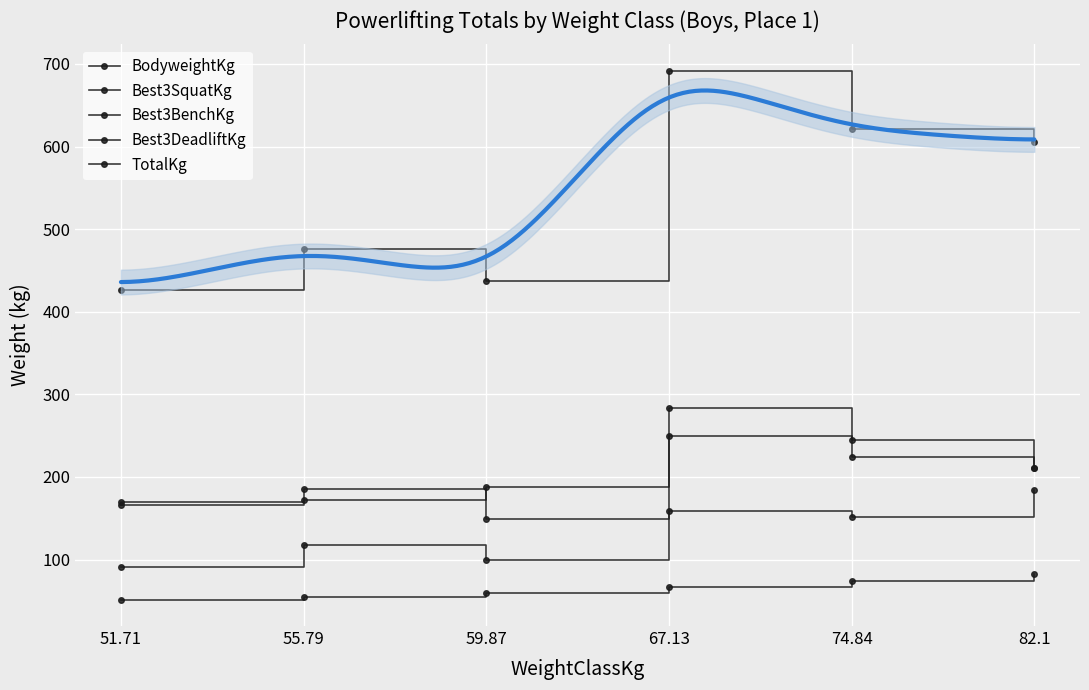

Reading left to right, extract all data points from this chart.

BodyweightKg: 51.71=51.6	55.79=55.1	59.87=59.6	67.13=66.9	74.84=74.4	82.1=82.1
Best3SquatKg: 51.71=165.6	55.79=186.0	59.87=149.7	67.13=283.5	74.84=244.9	82.1=210.9
Best3BenchKg: 51.71=90.7	55.79=117.9	59.87=99.8	67.13=158.8	74.84=151.9	82.1=183.7
Best3DeadliftKg: 51.71=170.1	55.79=172.4	59.87=188.2	67.13=249.5	74.84=224.5	82.1=210.9
TotalKg: 51.71=426.4	55.79=476.3	59.87=437.7	67.13=691.7	74.84=621.4	82.1=605.5